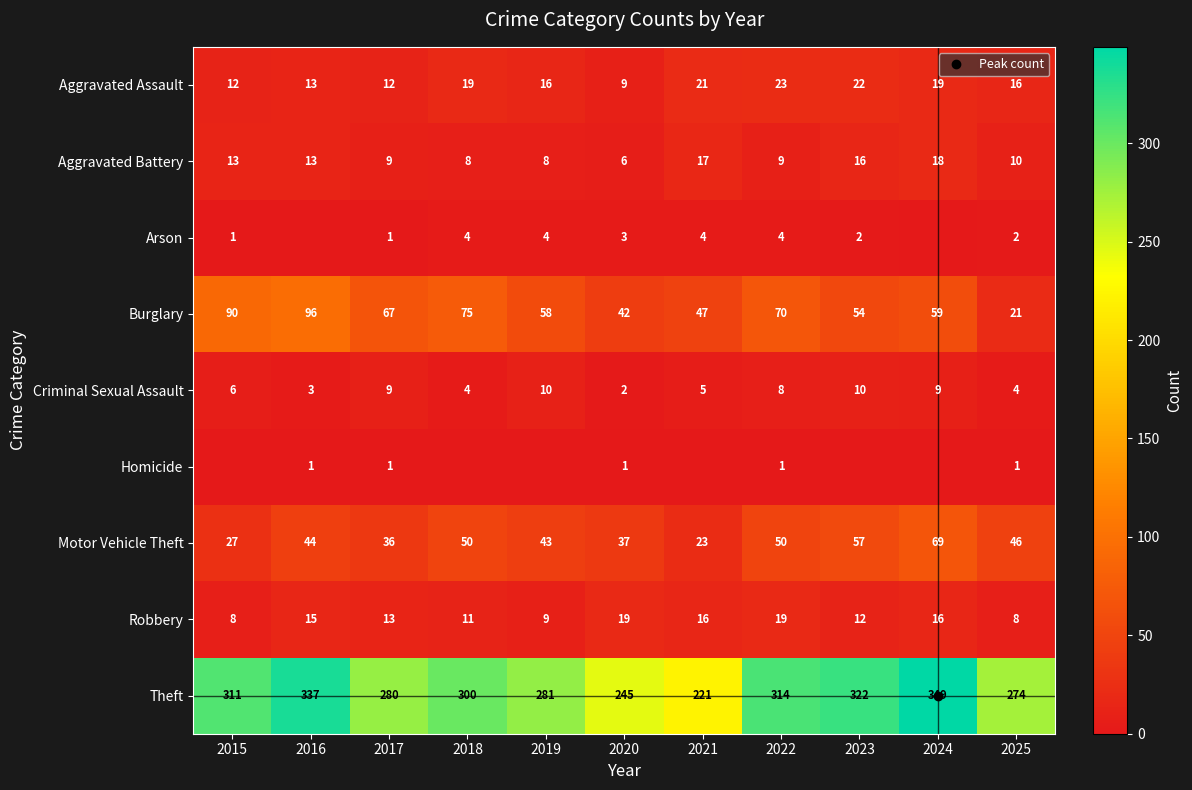

The Aggravated Assault series shows 12 at 2017. True or false?

True